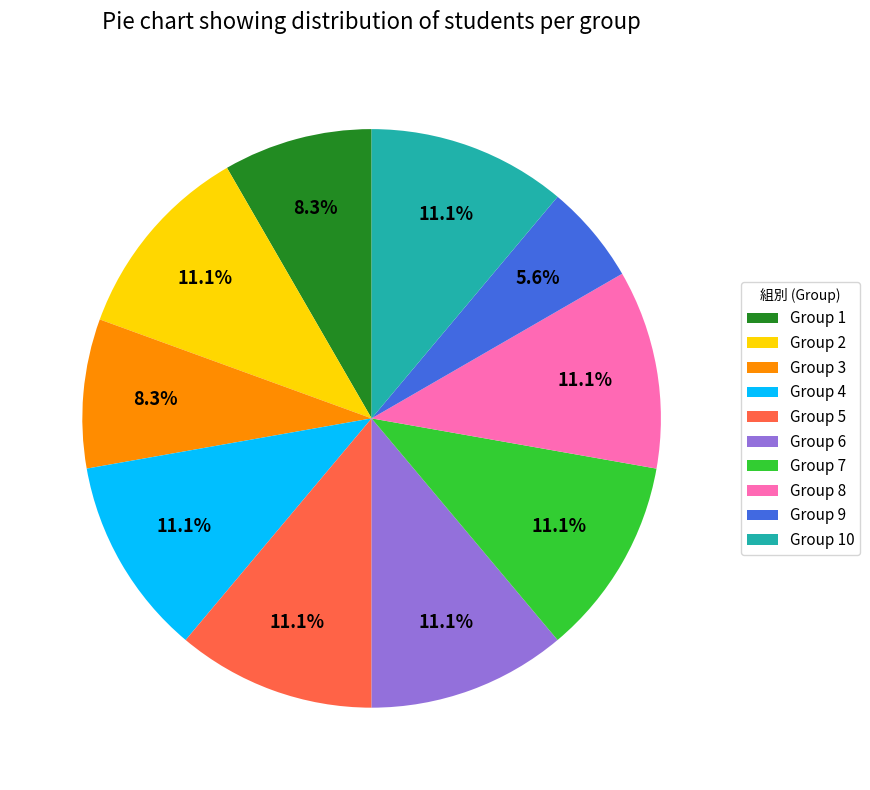

What portion of the pie excludes Group 4?

88.9%